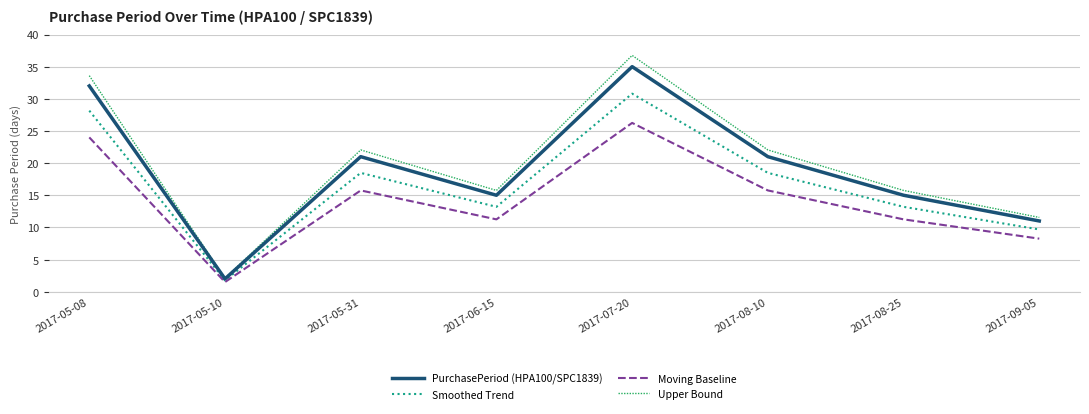

Between 2017-05-31 and 2017-06-15, which series saw the biggest shift?

Upper Bound